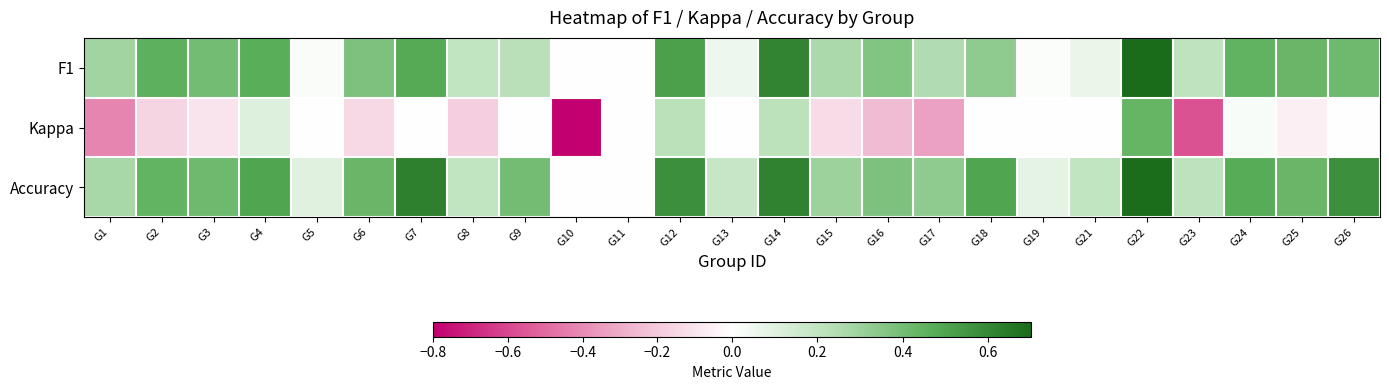

At which category does the chart reach its minimum across all series?

G10